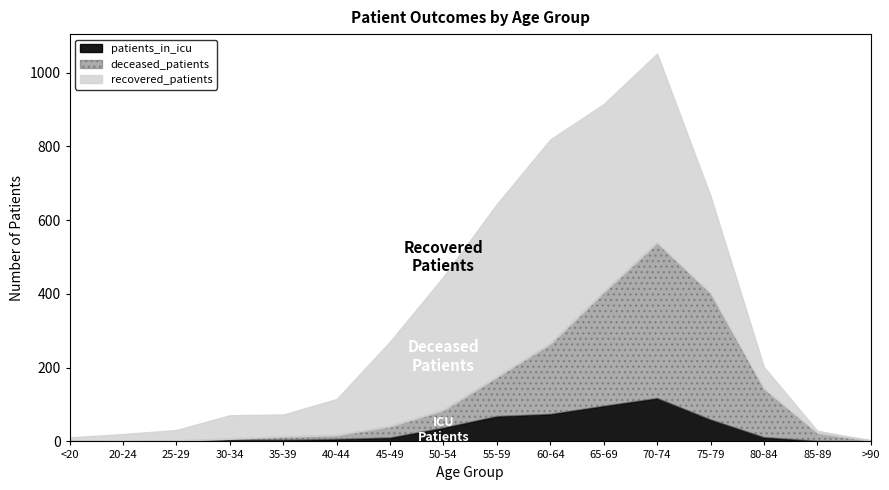

Is the value of deceased_patients at 70-74 greater than the value of recovered_patients at 55-59?

No